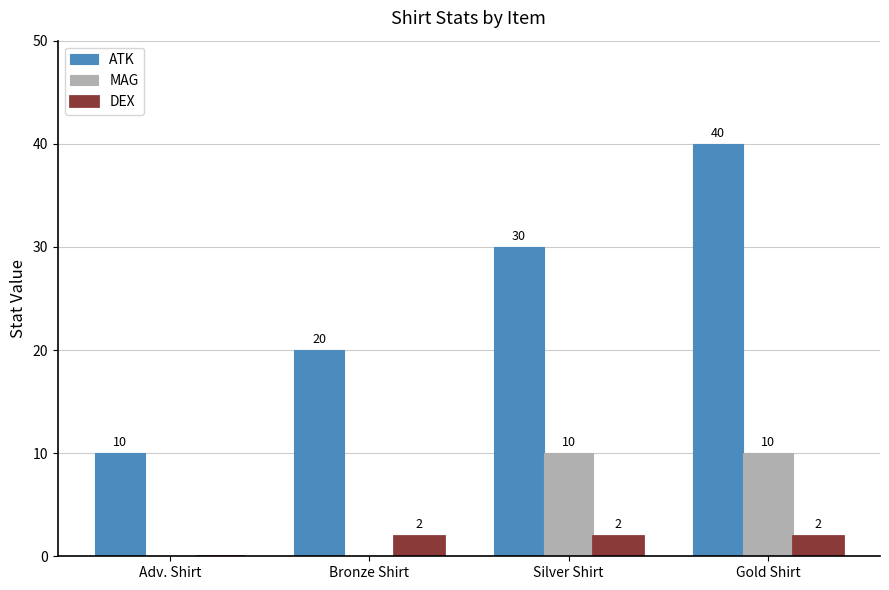

Reading left to right, transcribe all the data shown in this chart.

ATK: Adv. Shirt=10	Bronze Shirt=20	Silver Shirt=30	Gold Shirt=40
MAG: Adv. Shirt=0	Bronze Shirt=0	Silver Shirt=10	Gold Shirt=10
DEX: Adv. Shirt=0	Bronze Shirt=2	Silver Shirt=2	Gold Shirt=2